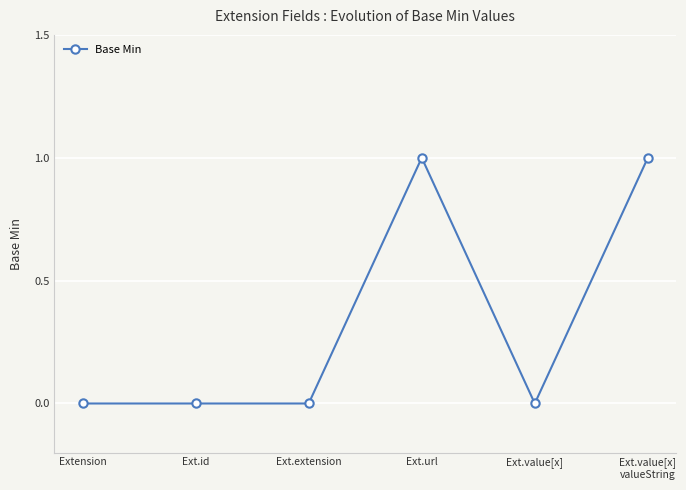

Is this an area chart (filled region under the line)?

No